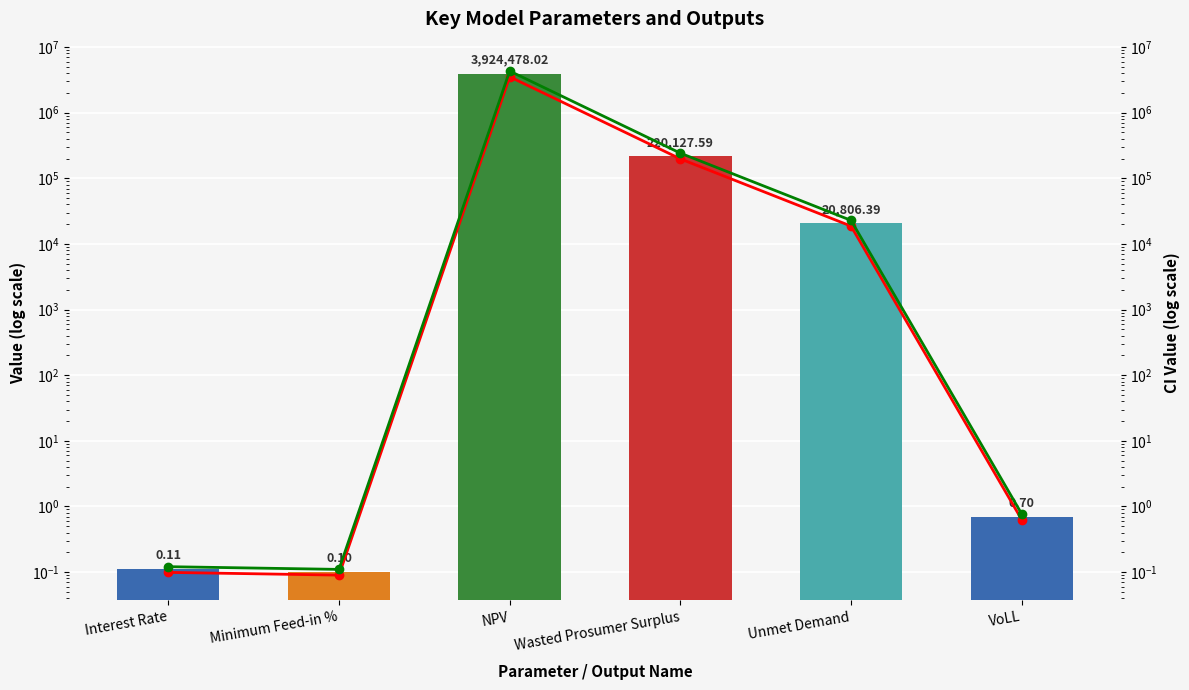

The value of Lower CI at VoLL is 0.2. True or false?

False